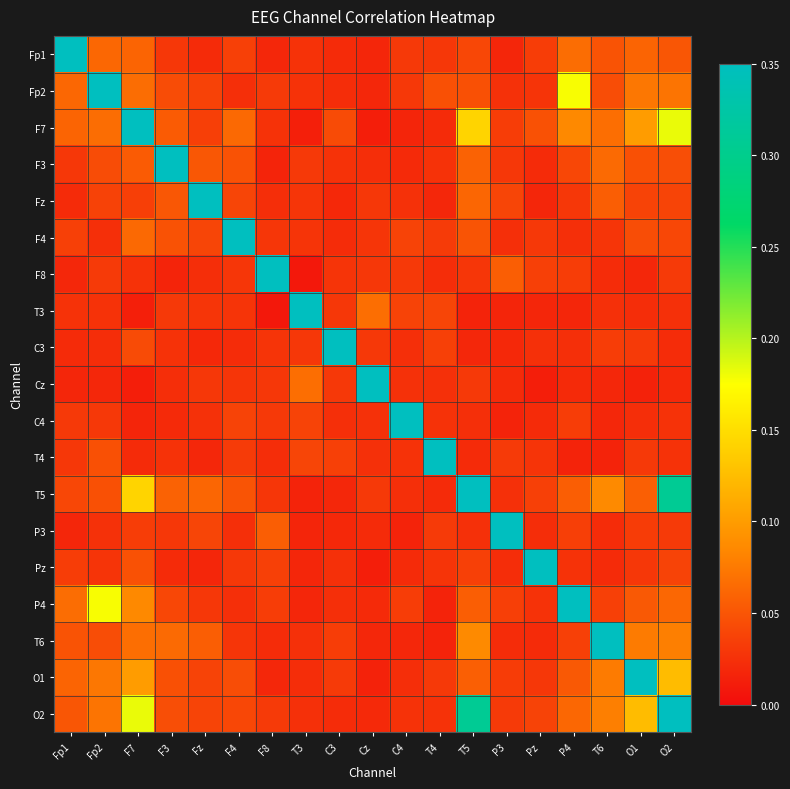

Reading left to right, what are all the values shown in this chart?

Fp1: Fp1=1.0	Fp2=0.1	F7=0.1	F3=0.0	Fz=0.0	F4=0.0	F8=0.0	T3=0.0	C3=0.0	Cz=0.0	C4=0.0	T4=0.0	T5=0.0	P3=0.0	Pz=0.0	P4=0.1	T6=0.0	O1=0.1	O2=0.1
Fp2: Fp1=0.1	Fp2=1.0	F7=0.1	F3=0.0	Fz=0.0	F4=0.0	F8=0.0	T3=0.0	C3=0.0	Cz=0.0	C4=0.0	T4=0.0	T5=0.0	P3=0.0	Pz=0.0	P4=0.2	T6=0.0	O1=0.1	O2=0.1
F7: Fp1=0.1	Fp2=0.1	F7=1.0	F3=0.1	Fz=0.0	F4=0.1	F8=0.0	T3=0.0	C3=0.0	Cz=0.0	C4=0.0	T4=0.0	T5=0.1	P3=0.0	Pz=0.0	P4=0.1	T6=0.1	O1=0.1	O2=0.2
F3: Fp1=0.0	Fp2=0.0	F7=0.1	F3=1.0	Fz=0.1	F4=0.0	F8=0.0	T3=0.0	C3=0.0	Cz=0.0	C4=0.0	T4=0.0	T5=0.1	P3=0.0	Pz=0.0	P4=0.0	T6=0.1	O1=0.0	O2=0.0
Fz: Fp1=0.0	Fp2=0.0	F7=0.0	F3=0.1	Fz=1.0	F4=0.0	F8=0.0	T3=0.0	C3=0.0	Cz=0.0	C4=0.0	T4=0.0	T5=0.1	P3=0.0	Pz=0.0	P4=0.0	T6=0.1	O1=0.0	O2=0.0
F4: Fp1=0.0	Fp2=0.0	F7=0.1	F3=0.0	Fz=0.0	F4=1.0	F8=0.0	T3=0.0	C3=0.0	Cz=0.0	C4=0.0	T4=0.0	T5=0.0	P3=0.0	Pz=0.0	P4=0.0	T6=0.0	O1=0.0	O2=0.0
F8: Fp1=0.0	Fp2=0.0	F7=0.0	F3=0.0	Fz=0.0	F4=0.0	F8=1.0	T3=0.0	C3=0.0	Cz=0.0	C4=0.0	T4=0.0	T5=0.0	P3=0.1	Pz=0.0	P4=0.0	T6=0.0	O1=0.0	O2=0.0
T3: Fp1=0.0	Fp2=0.0	F7=0.0	F3=0.0	Fz=0.0	F4=0.0	F8=0.0	T3=1.0	C3=0.0	Cz=0.1	C4=0.0	T4=0.0	T5=0.0	P3=0.0	Pz=0.0	P4=0.0	T6=0.0	O1=0.0	O2=0.0
C3: Fp1=0.0	Fp2=0.0	F7=0.0	F3=0.0	Fz=0.0	F4=0.0	F8=0.0	T3=0.0	C3=1.0	Cz=0.0	C4=0.0	T4=0.0	T5=0.0	P3=0.0	Pz=0.0	P4=0.0	T6=0.0	O1=0.0	O2=0.0
Cz: Fp1=0.0	Fp2=0.0	F7=0.0	F3=0.0	Fz=0.0	F4=0.0	F8=0.0	T3=0.1	C3=0.0	Cz=1.0	C4=0.0	T4=0.0	T5=0.0	P3=0.0	Pz=0.0	P4=0.0	T6=0.0	O1=0.0	O2=0.0
C4: Fp1=0.0	Fp2=0.0	F7=0.0	F3=0.0	Fz=0.0	F4=0.0	F8=0.0	T3=0.0	C3=0.0	Cz=0.0	C4=1.0	T4=0.0	T5=0.0	P3=0.0	Pz=0.0	P4=0.0	T6=0.0	O1=0.0	O2=0.0
T4: Fp1=0.0	Fp2=0.0	F7=0.0	F3=0.0	Fz=0.0	F4=0.0	F8=0.0	T3=0.0	C3=0.0	Cz=0.0	C4=0.0	T4=1.0	T5=0.0	P3=0.0	Pz=0.0	P4=0.0	T6=0.0	O1=0.0	O2=0.0
T5: Fp1=0.0	Fp2=0.0	F7=0.1	F3=0.1	Fz=0.1	F4=0.0	F8=0.0	T3=0.0	C3=0.0	Cz=0.0	C4=0.0	T4=0.0	T5=1.0	P3=0.0	Pz=0.0	P4=0.1	T6=0.1	O1=0.1	O2=0.3
P3: Fp1=0.0	Fp2=0.0	F7=0.0	F3=0.0	Fz=0.0	F4=0.0	F8=0.1	T3=0.0	C3=0.0	Cz=0.0	C4=0.0	T4=0.0	T5=0.0	P3=1.0	Pz=0.0	P4=0.0	T6=0.0	O1=0.0	O2=0.0
Pz: Fp1=0.0	Fp2=0.0	F7=0.0	F3=0.0	Fz=0.0	F4=0.0	F8=0.0	T3=0.0	C3=0.0	Cz=0.0	C4=0.0	T4=0.0	T5=0.0	P3=0.0	Pz=1.0	P4=0.0	T6=0.0	O1=0.0	O2=0.0
P4: Fp1=0.1	Fp2=0.2	F7=0.1	F3=0.0	Fz=0.0	F4=0.0	F8=0.0	T3=0.0	C3=0.0	Cz=0.0	C4=0.0	T4=0.0	T5=0.1	P3=0.0	Pz=0.0	P4=1.0	T6=0.0	O1=0.1	O2=0.1
T6: Fp1=0.0	Fp2=0.0	F7=0.1	F3=0.1	Fz=0.1	F4=0.0	F8=0.0	T3=0.0	C3=0.0	Cz=0.0	C4=0.0	T4=0.0	T5=0.1	P3=0.0	Pz=0.0	P4=0.0	T6=1.0	O1=0.1	O2=0.1
O1: Fp1=0.1	Fp2=0.1	F7=0.1	F3=0.0	Fz=0.0	F4=0.0	F8=0.0	T3=0.0	C3=0.0	Cz=0.0	C4=0.0	T4=0.0	T5=0.1	P3=0.0	Pz=0.0	P4=0.1	T6=0.1	O1=1.0	O2=0.1
O2: Fp1=0.1	Fp2=0.1	F7=0.2	F3=0.0	Fz=0.0	F4=0.0	F8=0.0	T3=0.0	C3=0.0	Cz=0.0	C4=0.0	T4=0.0	T5=0.3	P3=0.0	Pz=0.0	P4=0.1	T6=0.1	O1=0.1	O2=1.0